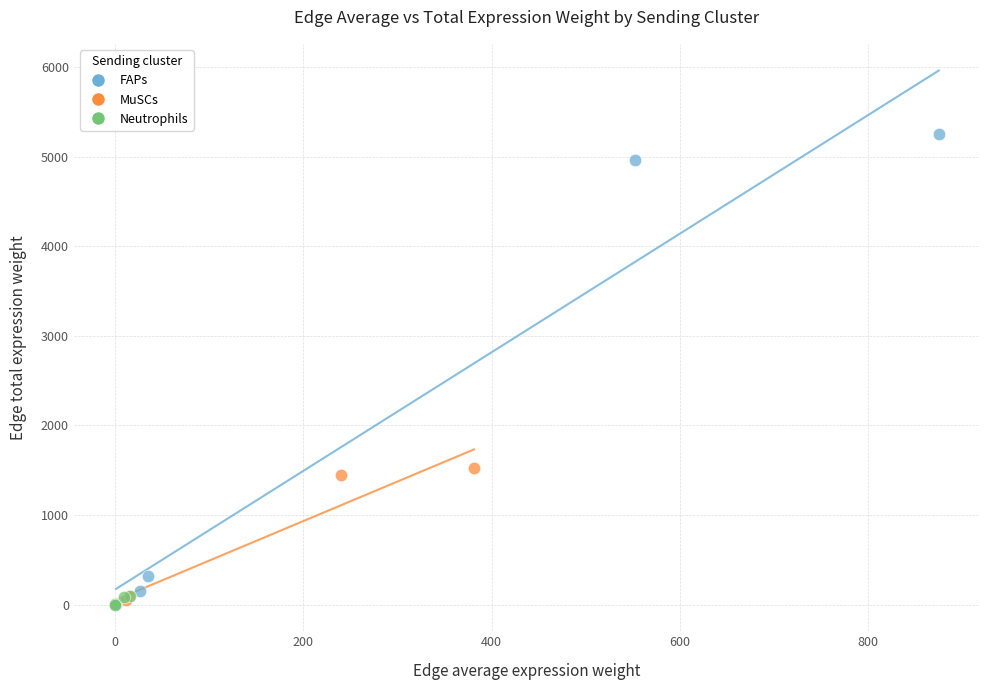

Which series has the largest Y range (max minus min)?

FAPs